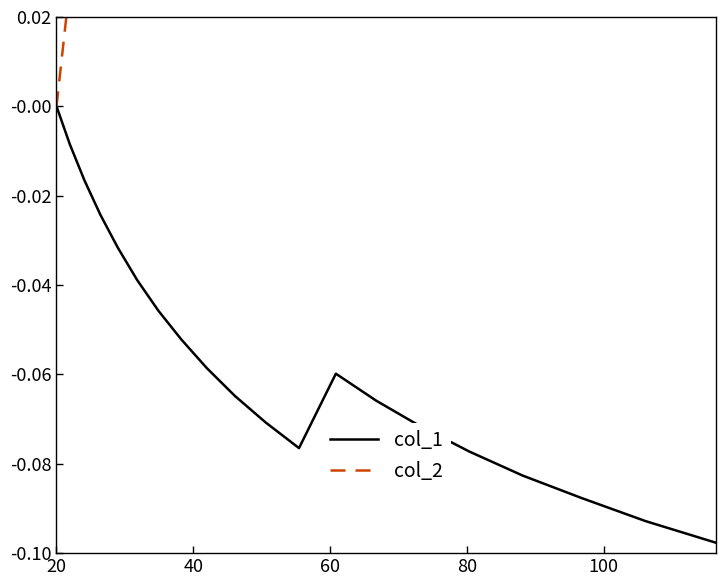

How many interior local valleys does the col_2 series have?

1